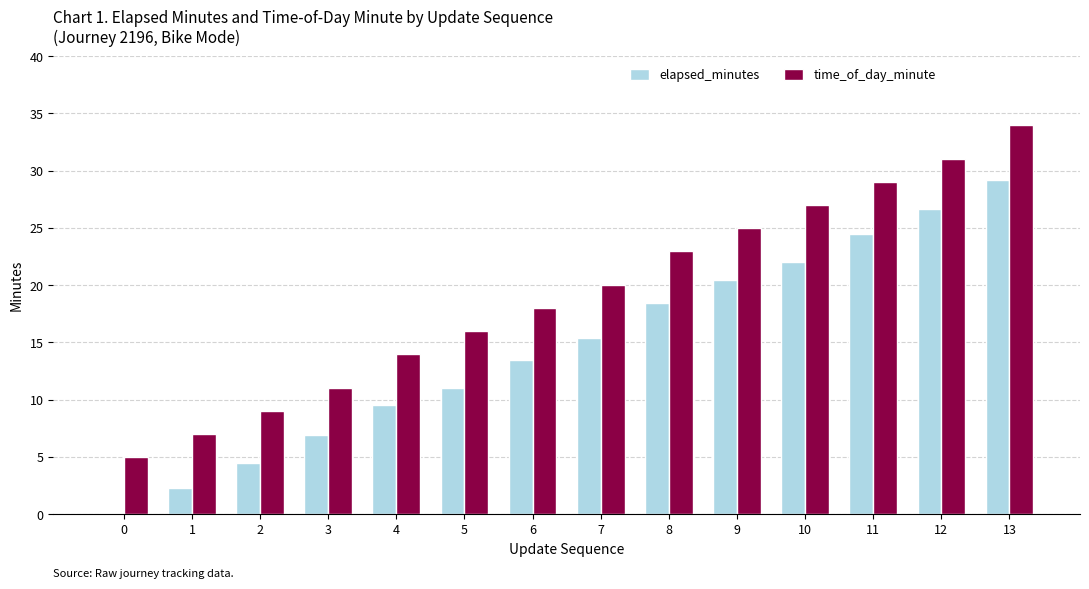

Which category has the highest value in the time_of_day_minute series?

13